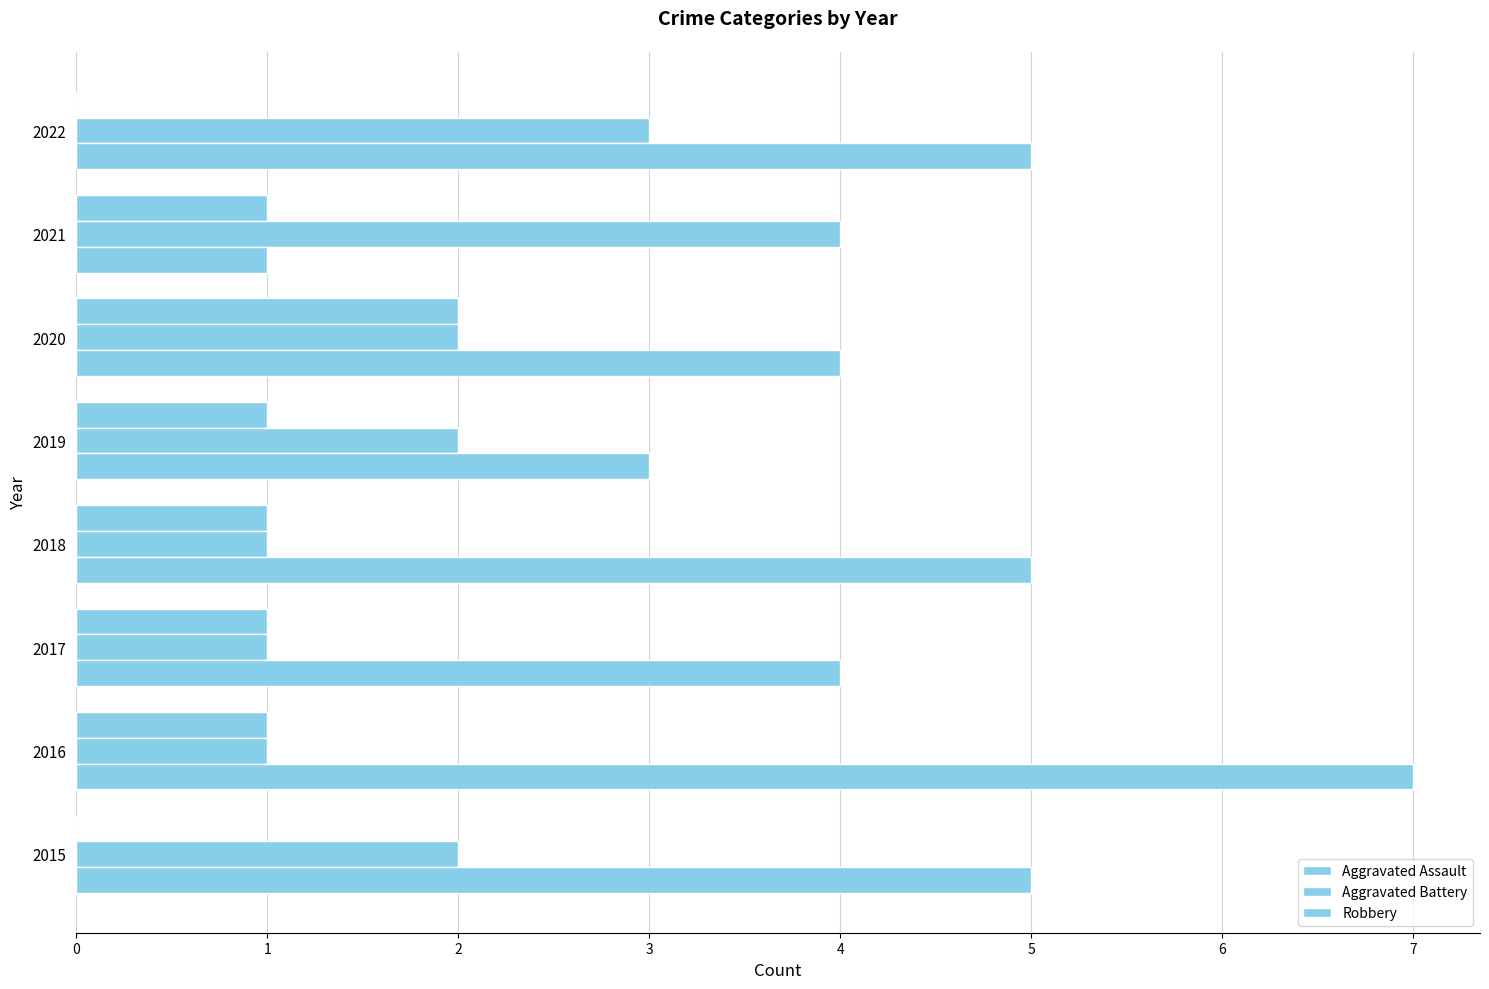

How many distinct data groups are displayed?

3